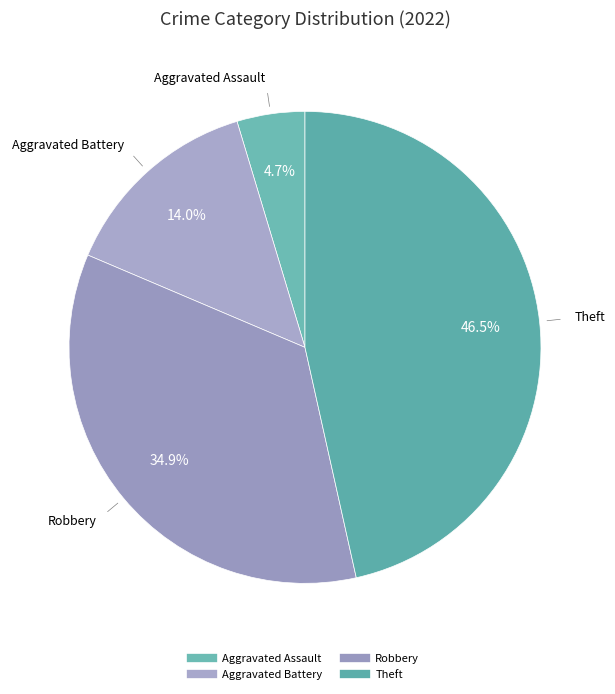

Count the number of slices in the pie.

4